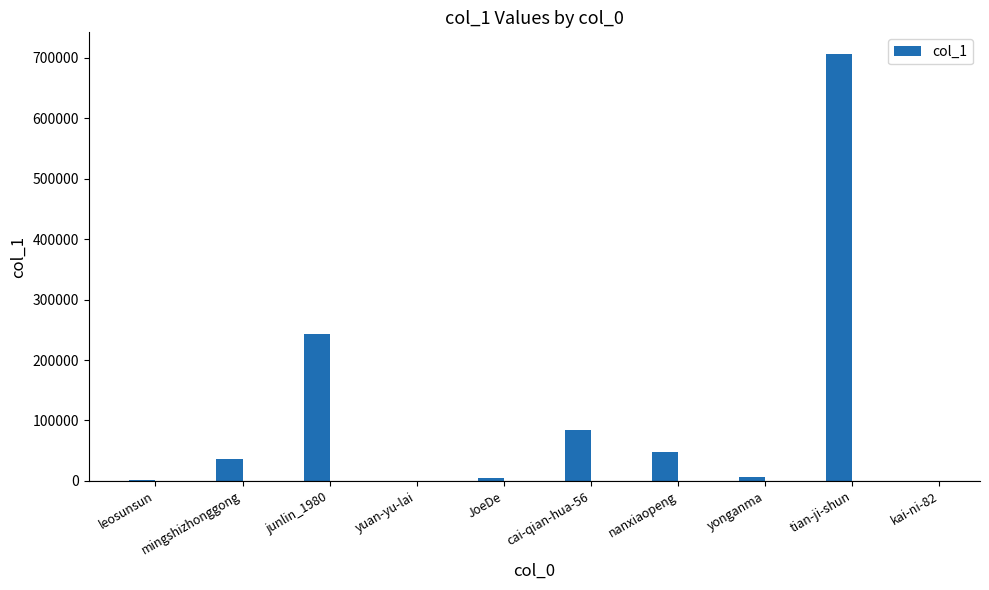

At which label is the value closest to 353480?

junlin_1980